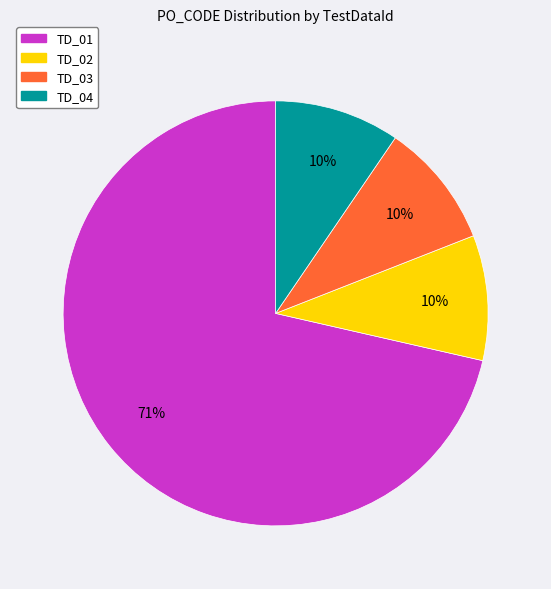

To the nearest percent, what percentage of the pie is TD_03?

10%